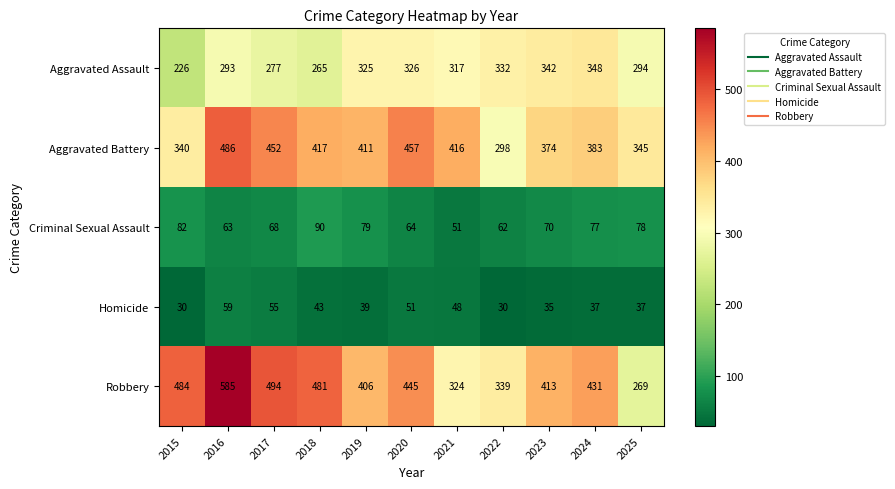

Which series changed the most between 2018 and 2024?

Aggravated Assault